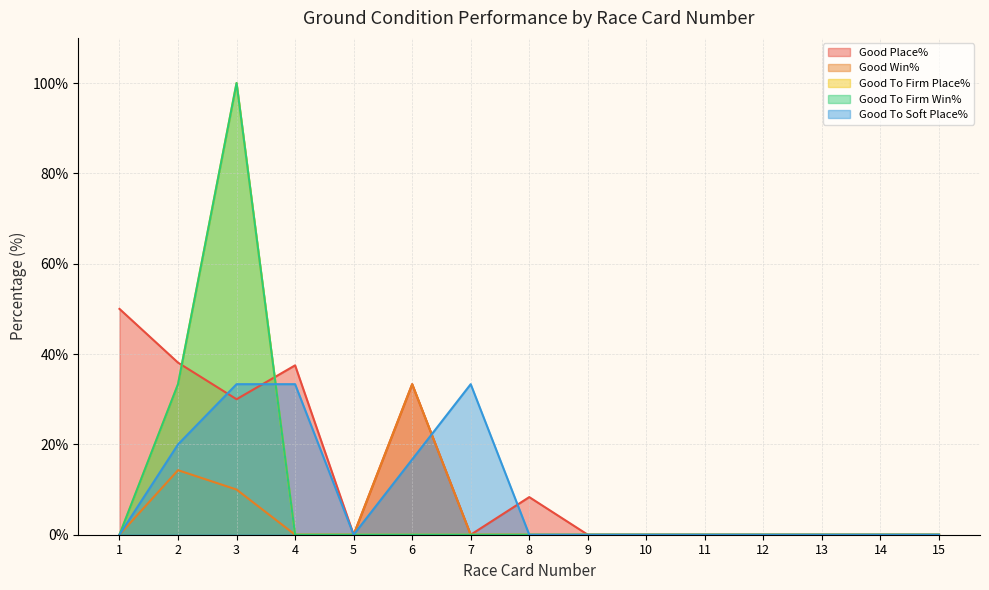

Between 13 and 6, which is larger?

6